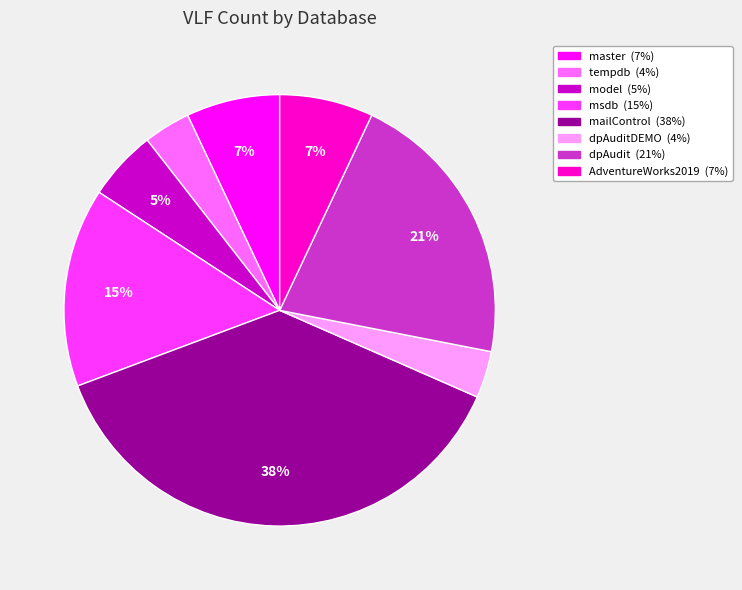

To the nearest percent, what is the difference between the largest and smallest slice percentages?

34%